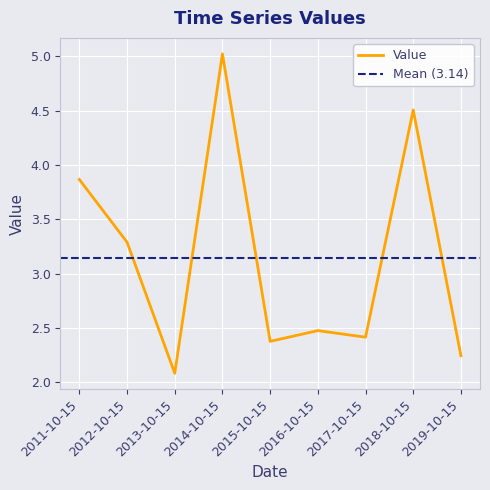

The value of Value at 2016-10-15 is 2.5. True or false?

True